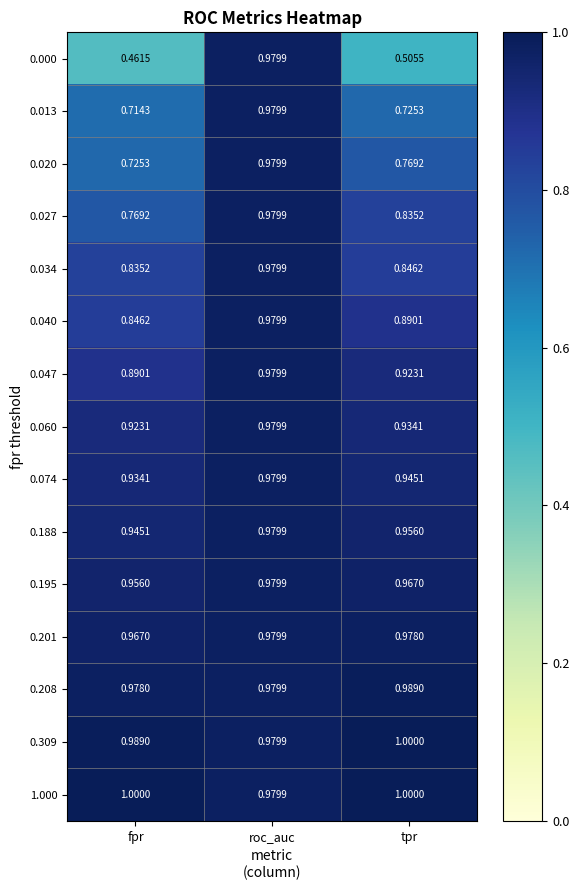

Which category has the lowest value across all series?

fpr